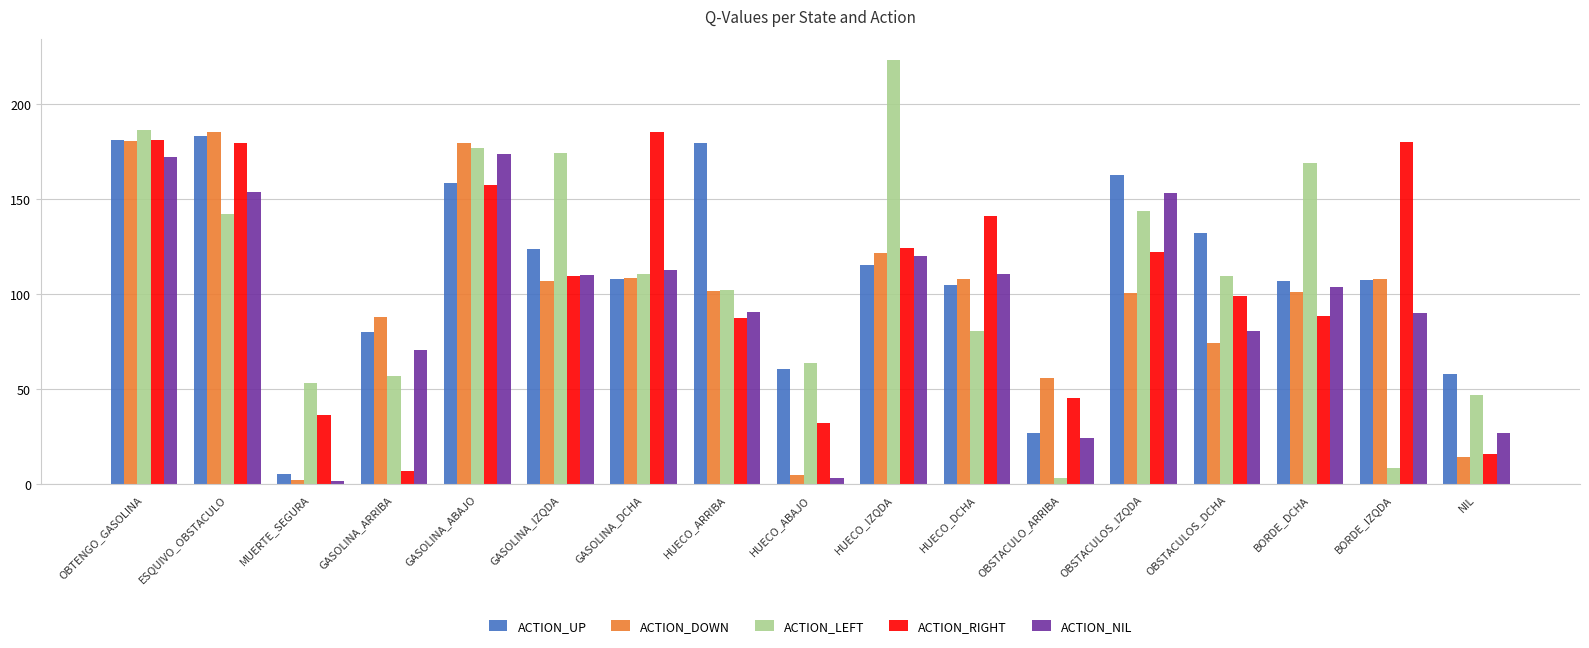

What are all the series names shown in the legend?

ACTION_UP, ACTION_DOWN, ACTION_LEFT, ACTION_RIGHT, ACTION_NIL